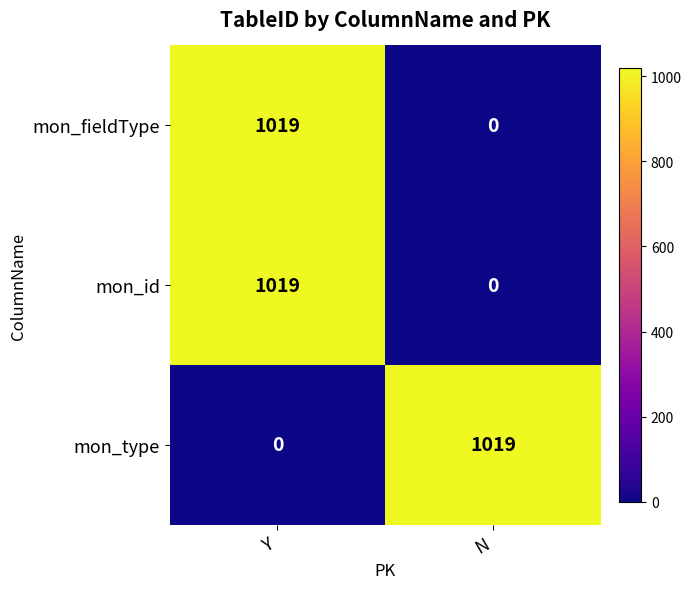

What is the sum of the mon_id values at N and Y?

1019